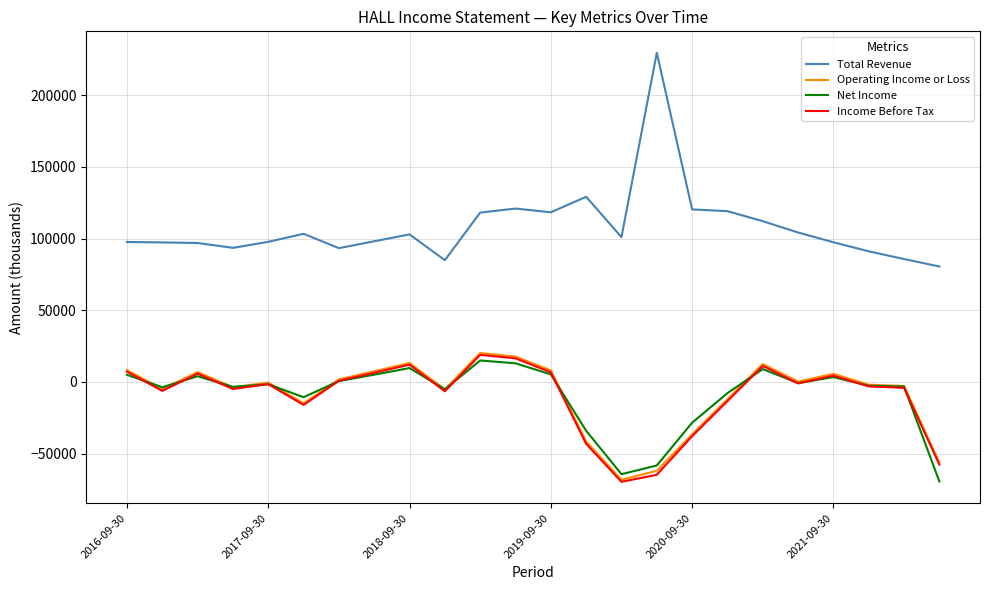

True or false: Total Revenue and Net Income intersect in this chart.

False